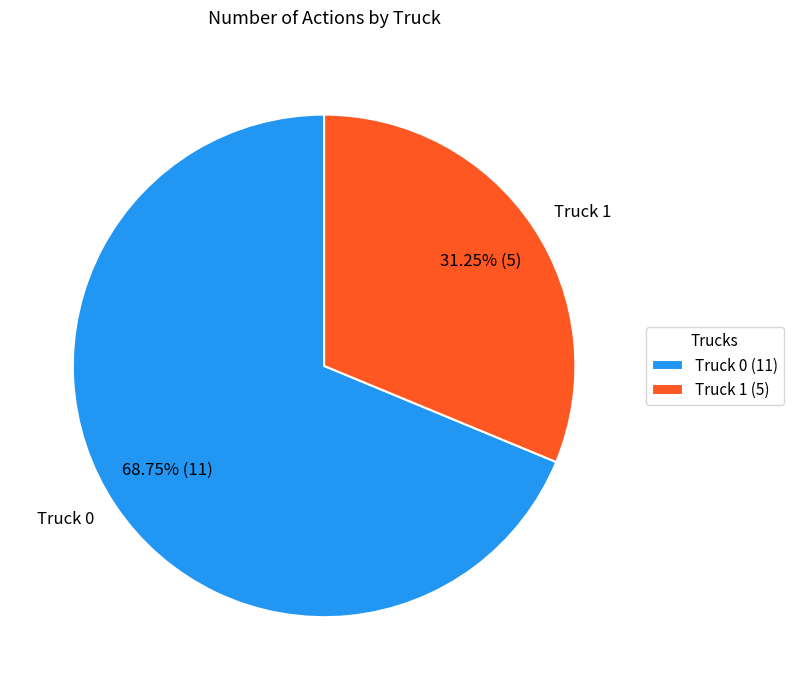

Is the sum of Truck 0 and Truck 1 greater than half?

Yes